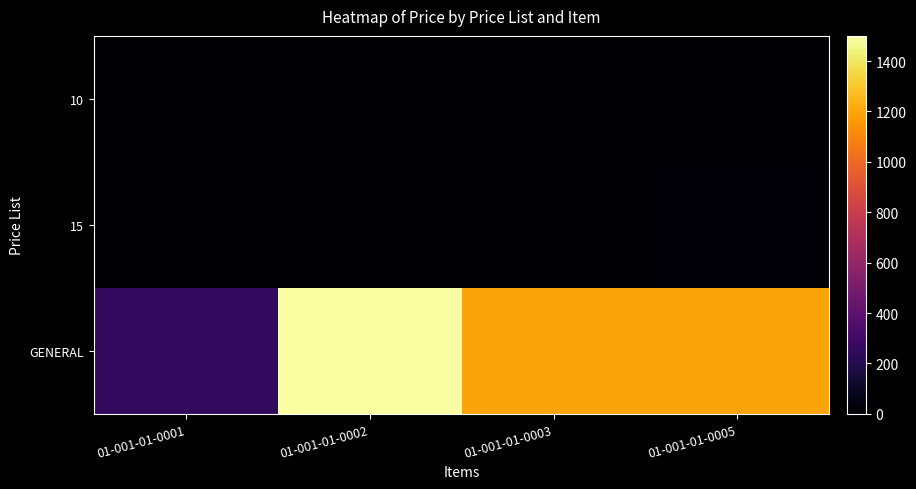

What is the total value across all series at 01-001-01-0005?

1224